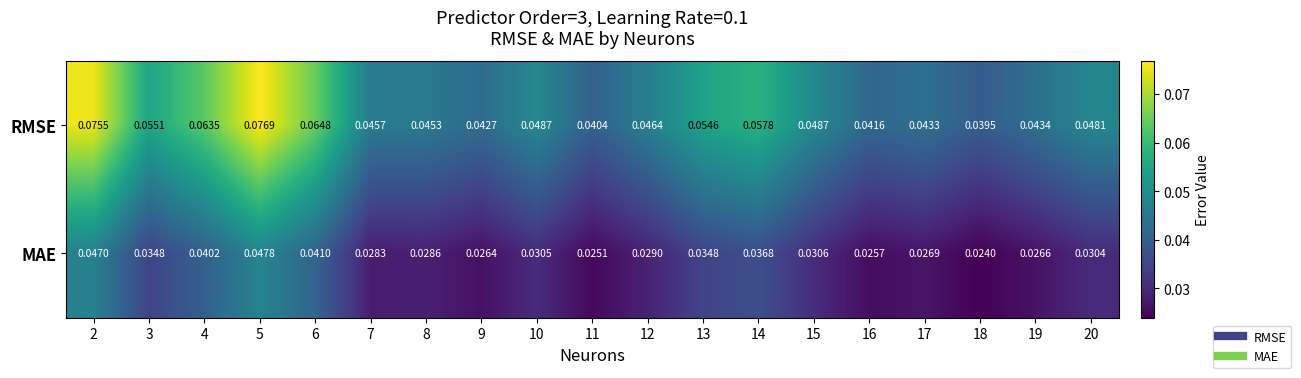

List the series in order of their overall mean, highest first.

RMSE, MAE